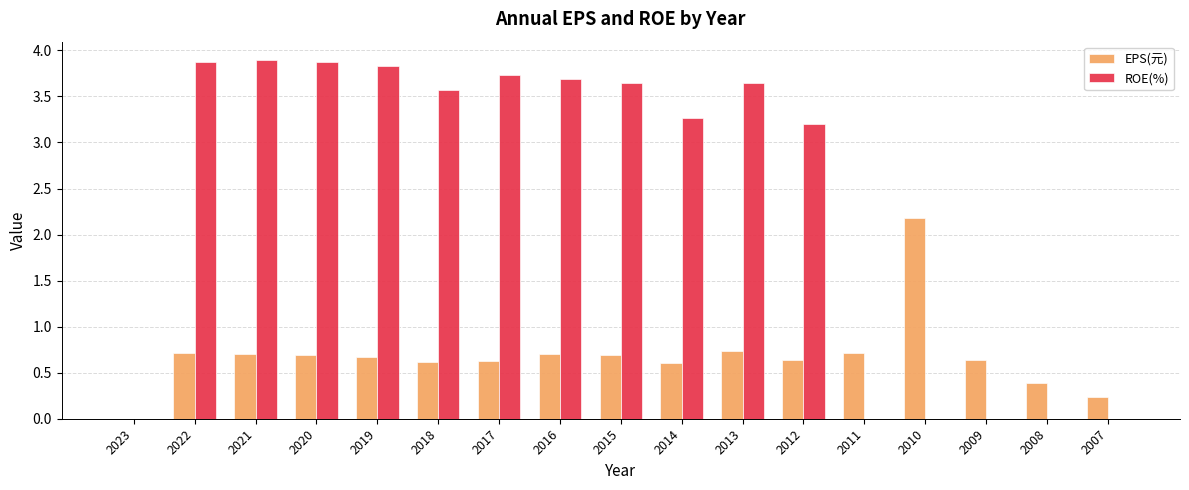

At which label does ROE(%) first exceed 3?

2022